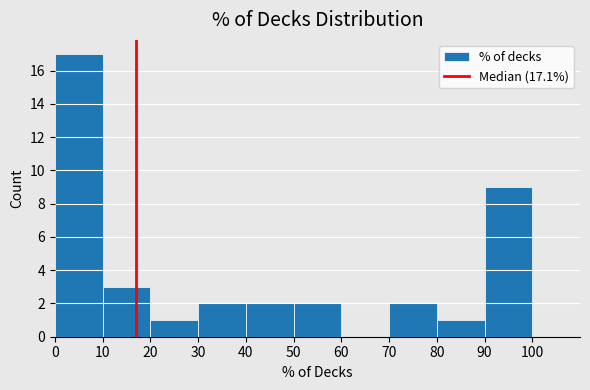

Reading left to right, list every bar in this chart as the range it spans on the x-axis followed by its height. The values are not printed on the chart, so give them approximately, as read against the axis.

0 to 10: 17
10 to 20: 3
20 to 30: 1
30 to 40: 2
40 to 50: 2
50 to 60: 2
60 to 70: 0
70 to 80: 2
80 to 90: 1
90 to 100: 9